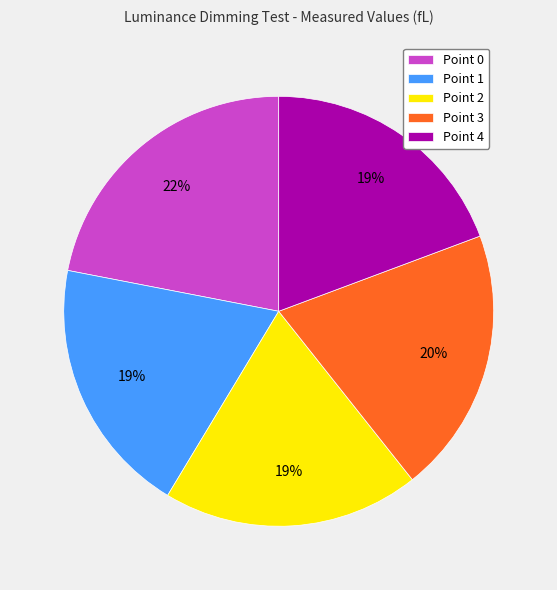

Is it true that Point 1 is 34% of the pie?

False